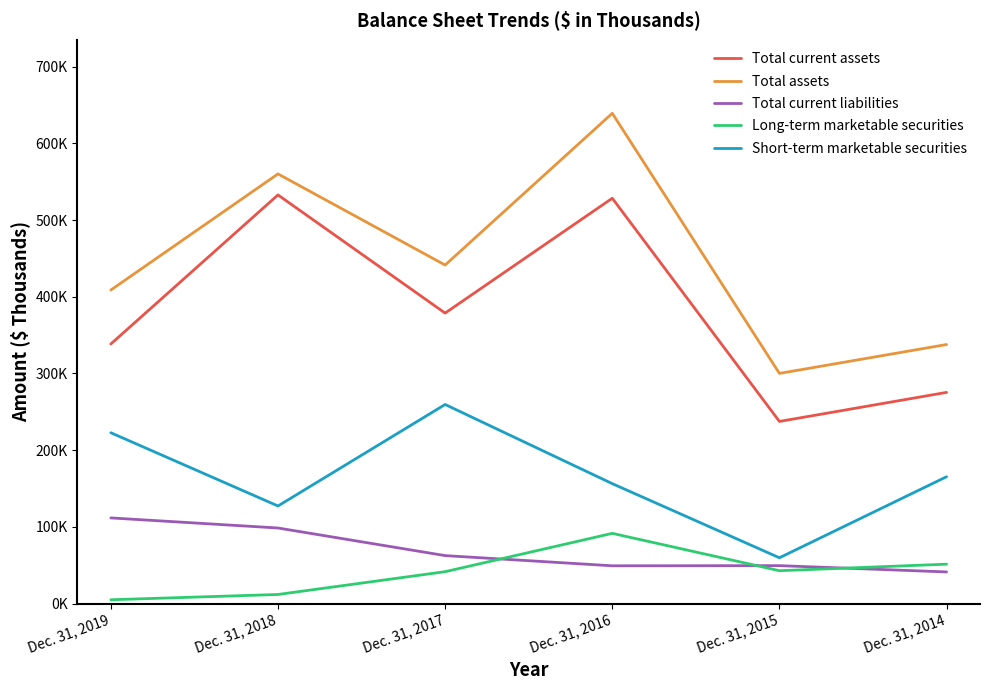

What is the value of the Total current assets point at the 5th from the left?

237472